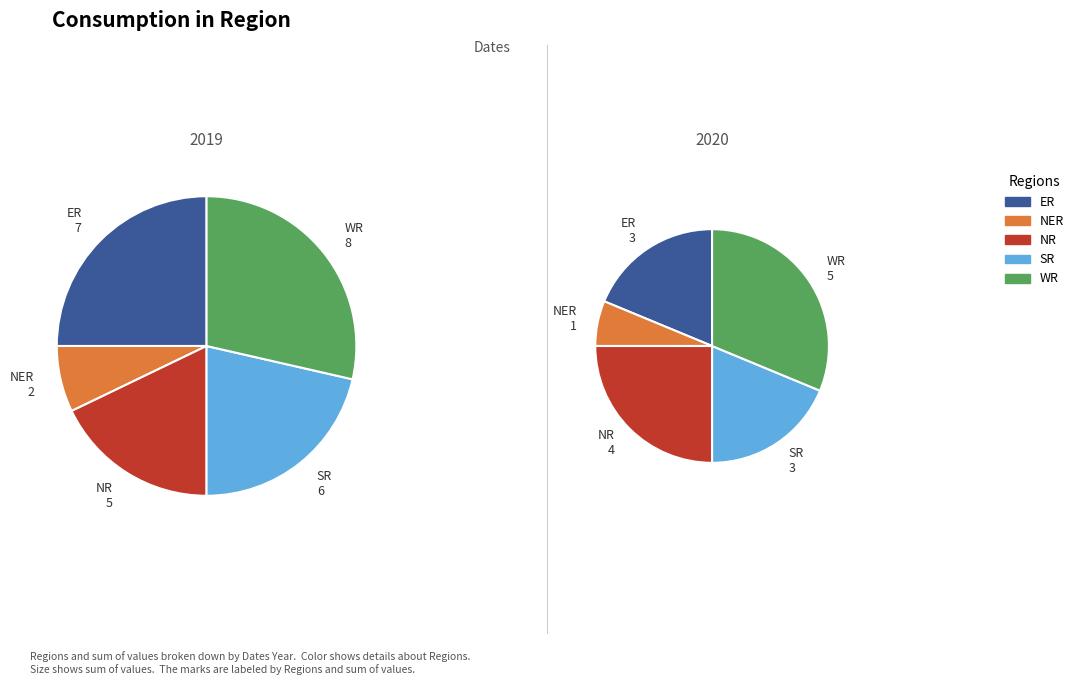

To the nearest percent, what percentage of the pie is 0?

62%